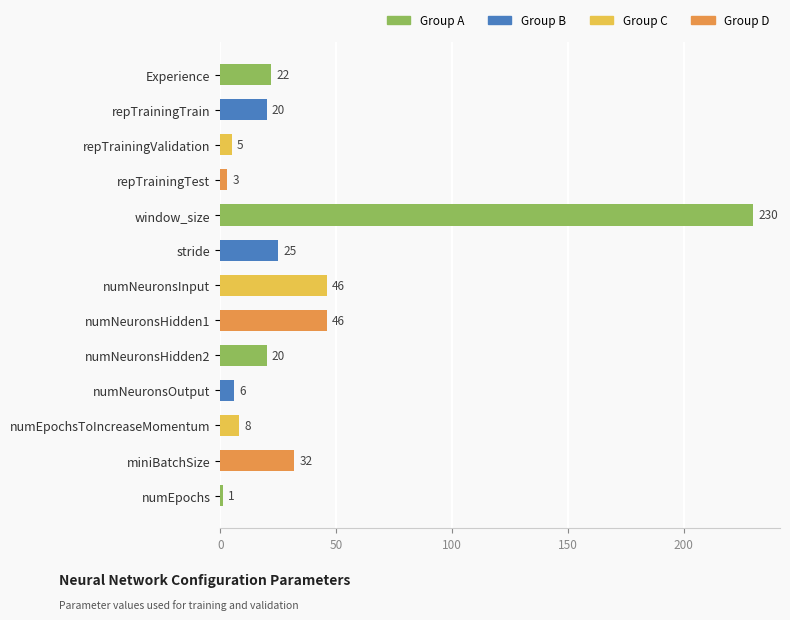

Which category has the highest value across all series?

window_size